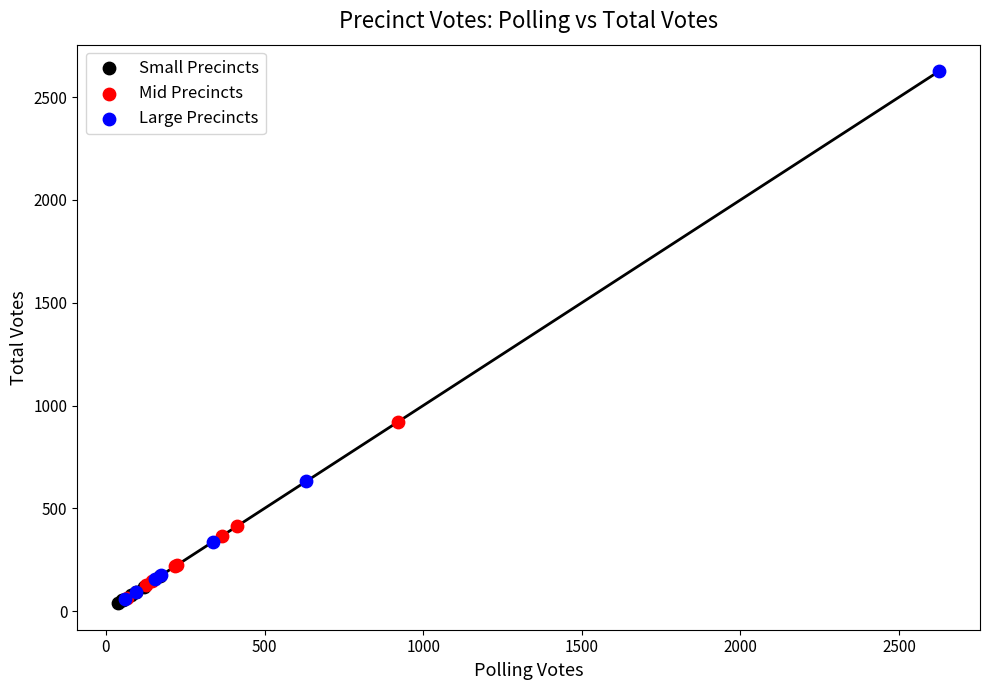

Which series has the largest Y range (max minus min)?

Large Precincts